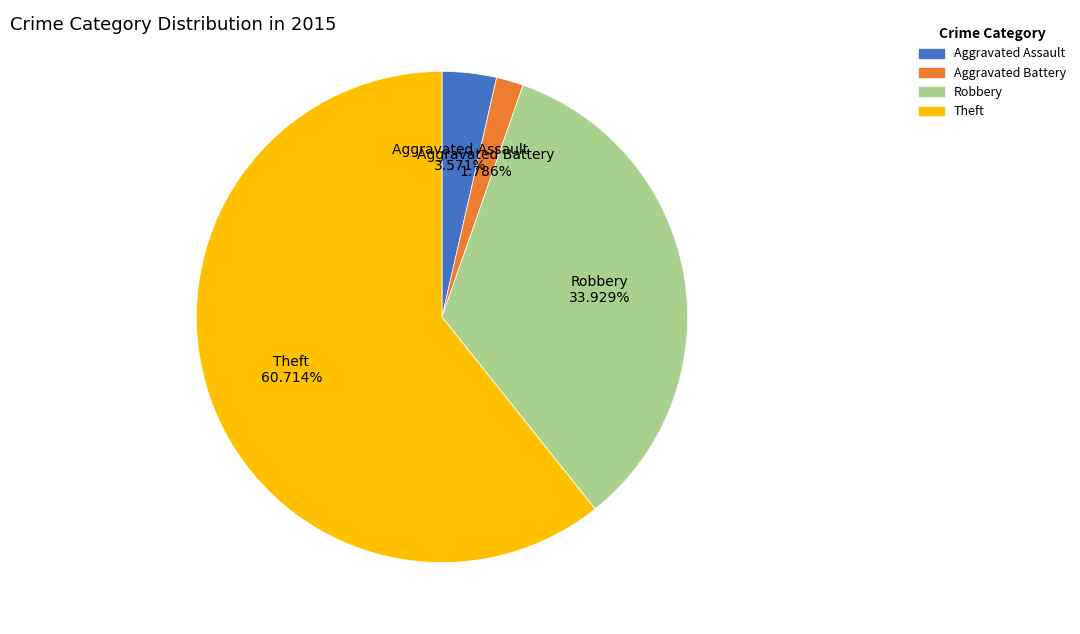

Rank the categories by value from highest to lowest.

Theft, Robbery, Aggravated Assault, Aggravated Battery